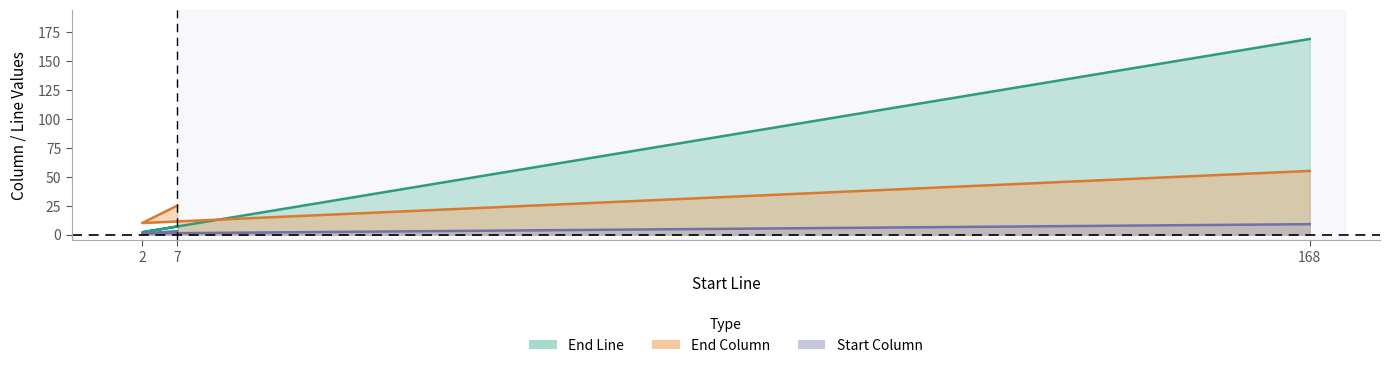

The value of Start Column at 168 is 12. True or false?

False